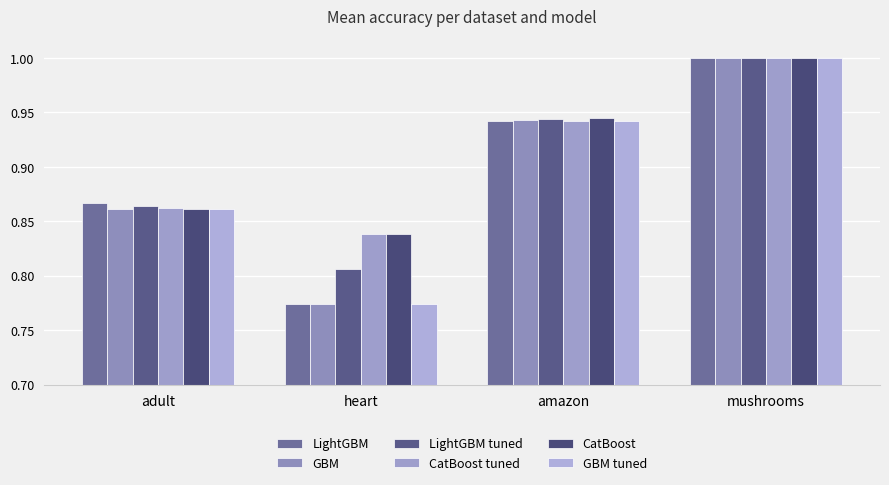

Rank the categories by CatBoost value from highest to lowest.

mushrooms, amazon, adult, heart